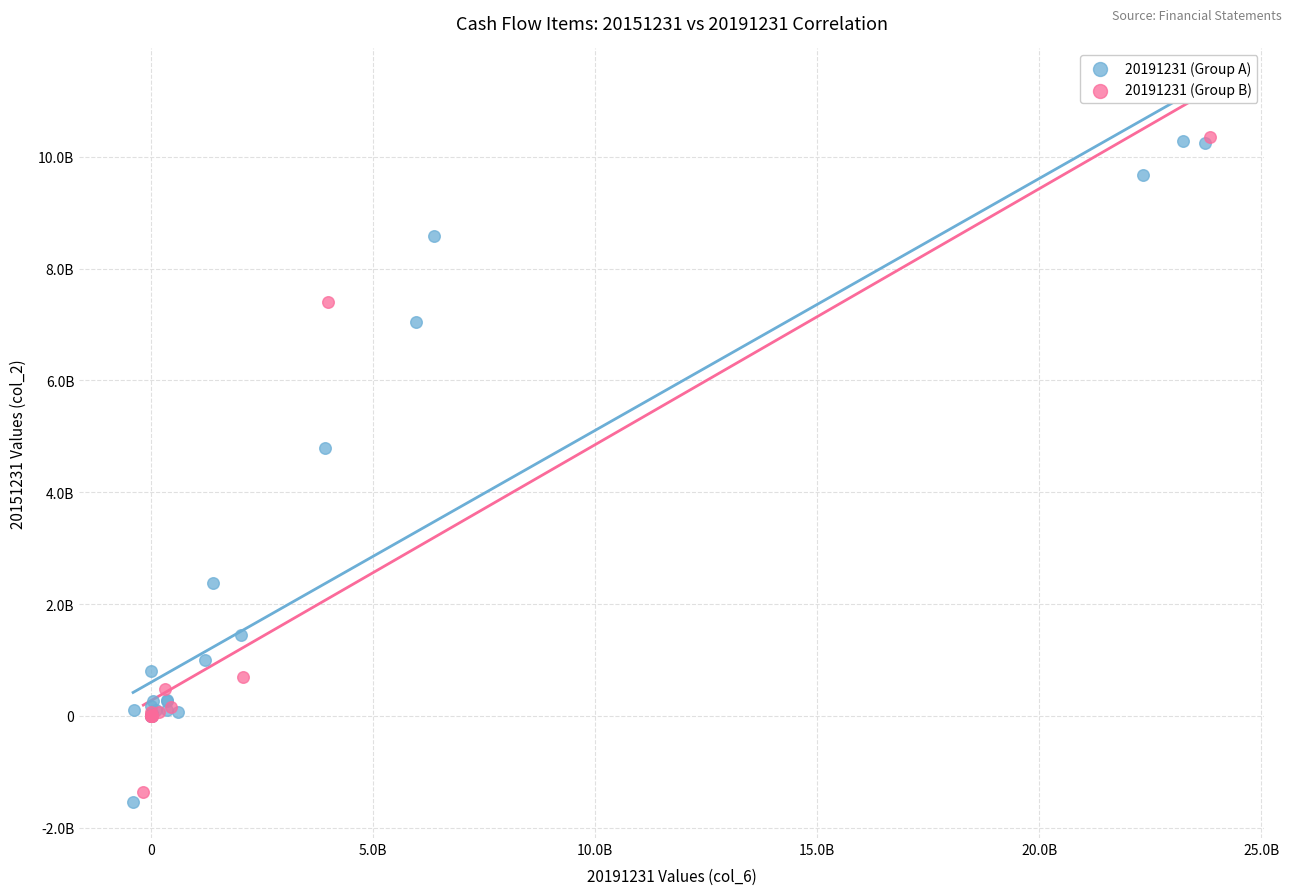

What are all the series names shown in the legend?

20191231 (Group A), 20191231 (Group B)